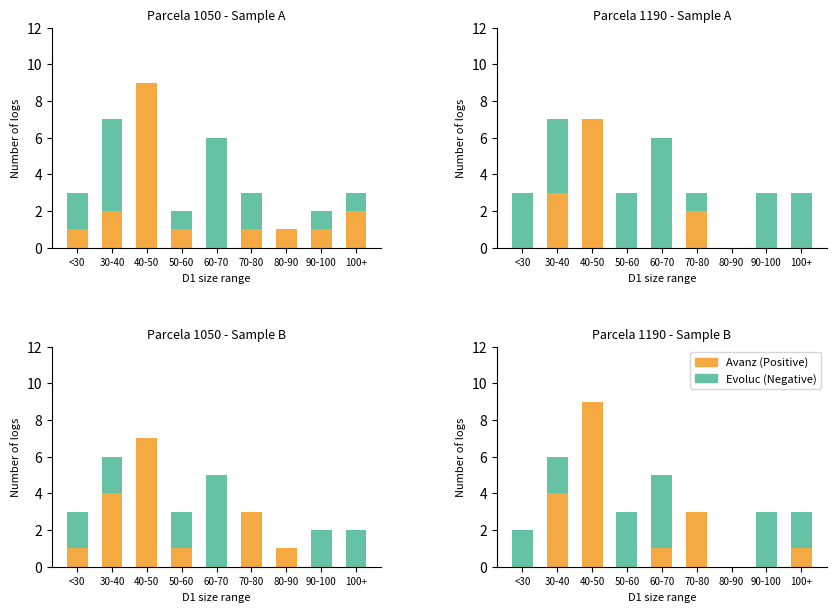

Which series has the widest spread of values?

Avanz (Positive)